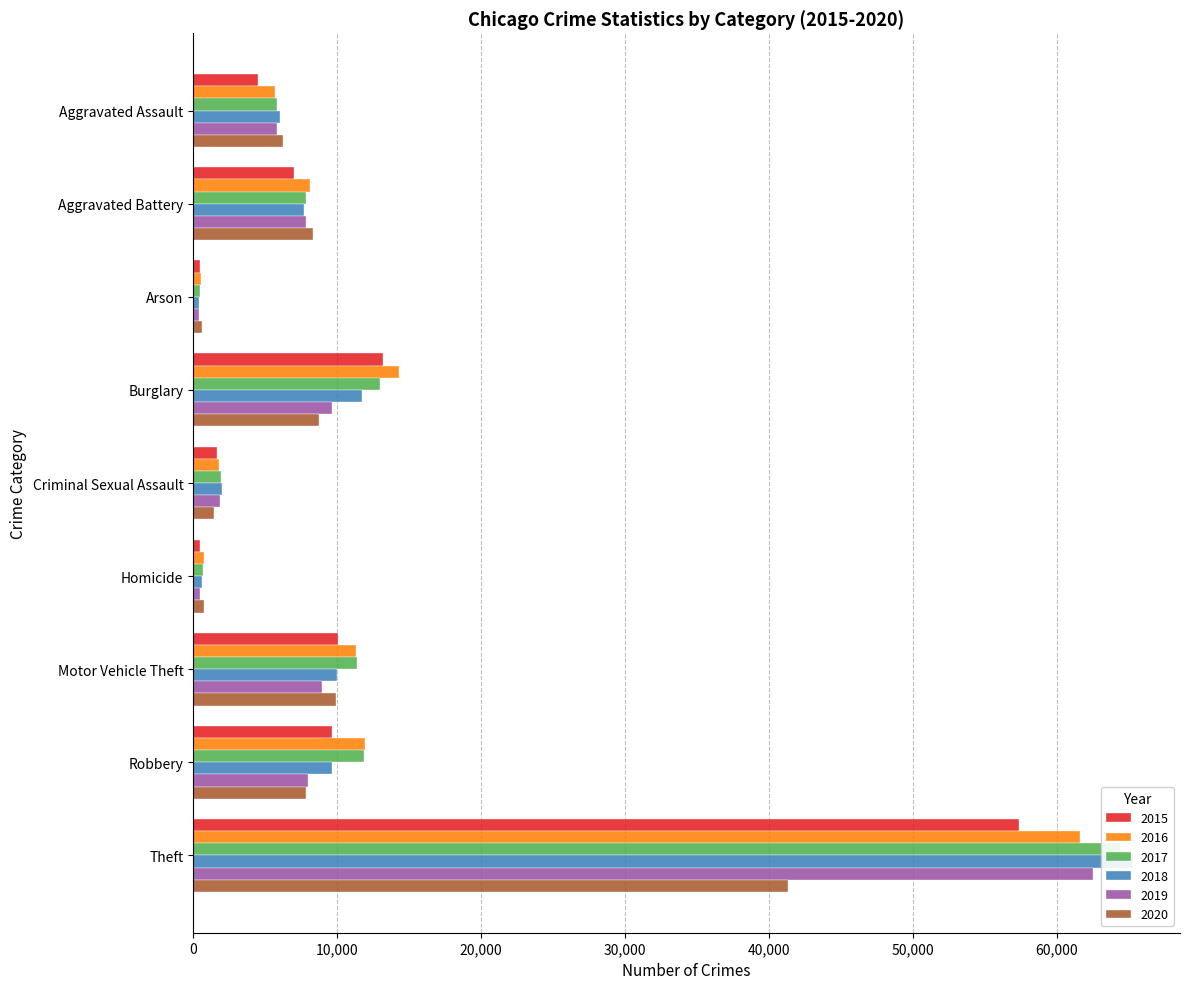

What is the total value across all series at Robbery?

59006